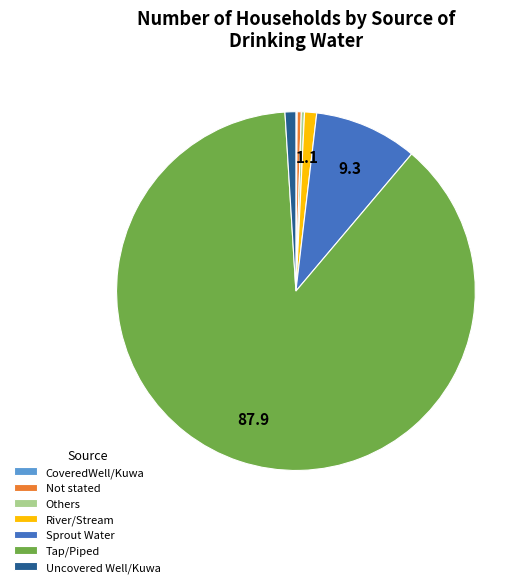

Do Sprout Water and Others together represent more than half of the pie?

No